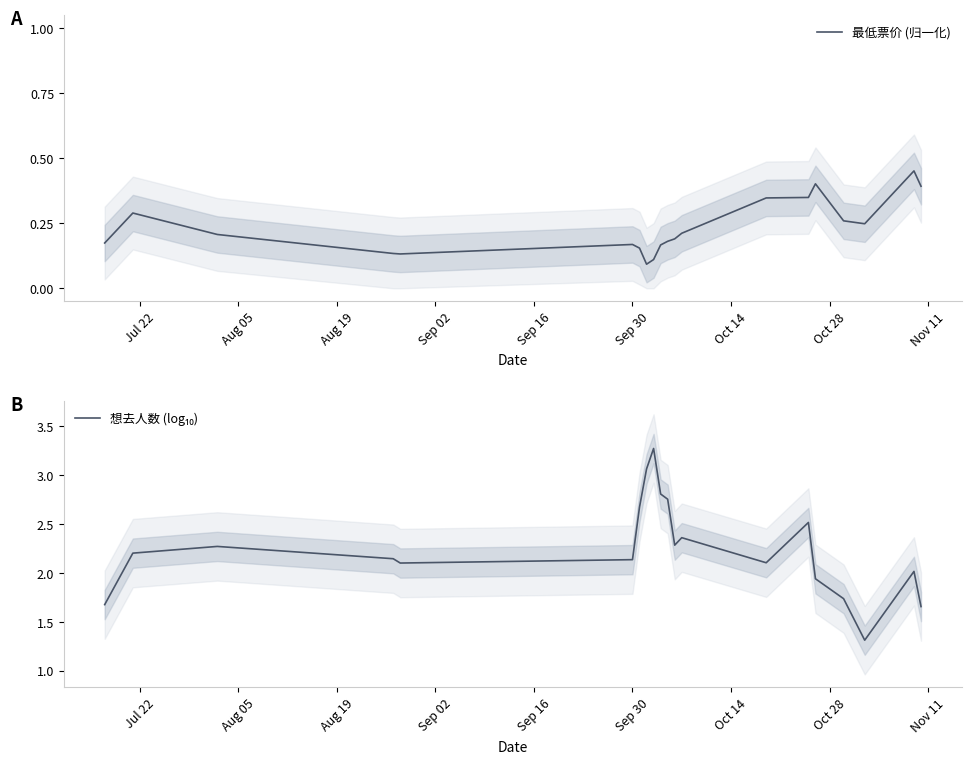

True or false: 想去人数 (log₁₀) and 最低票价 (归一化) intersect in this chart.

False